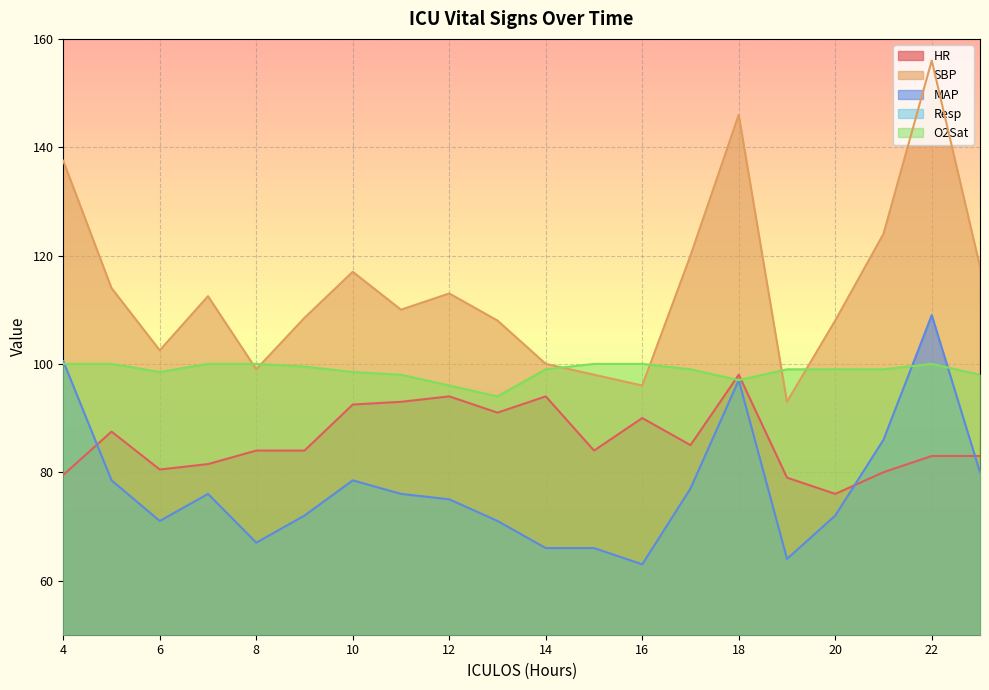

At which category is the sum across all series the highest?

22